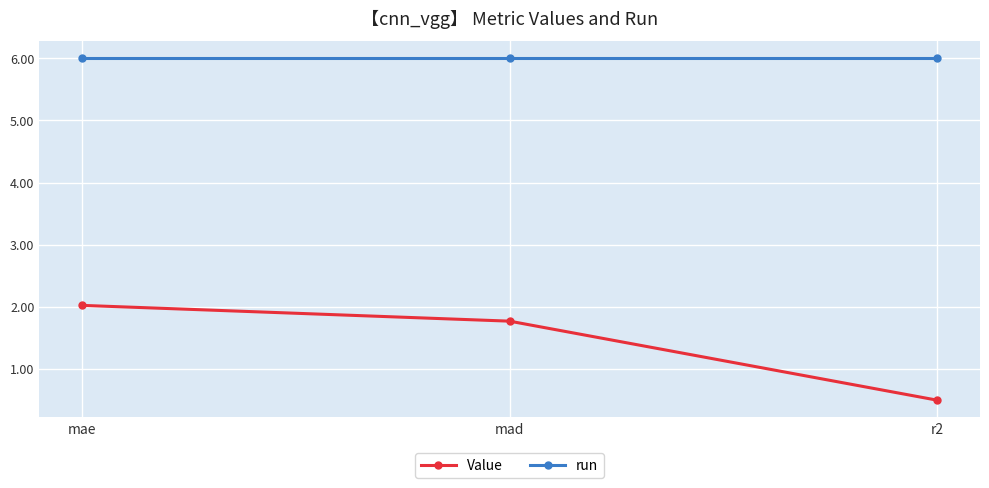

Reading left to right, transcribe all the data shown in this chart.

Value: 2.0	1.8	0.5
run: 6.0	6.0	6.0